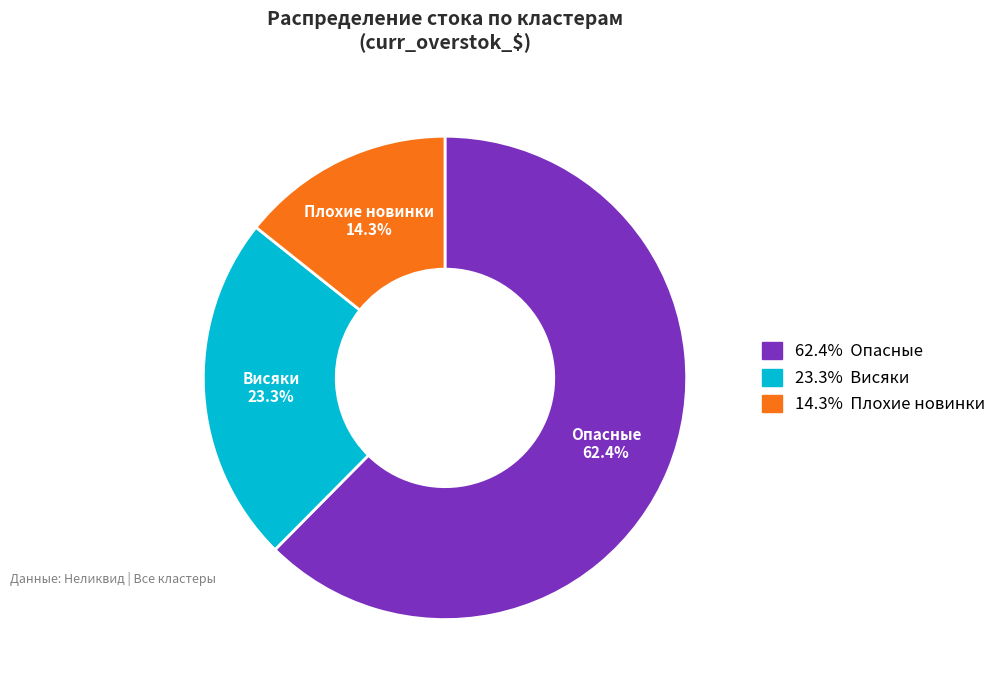

What is the total percentage of Висяки and Плохие новинки?

37.6%